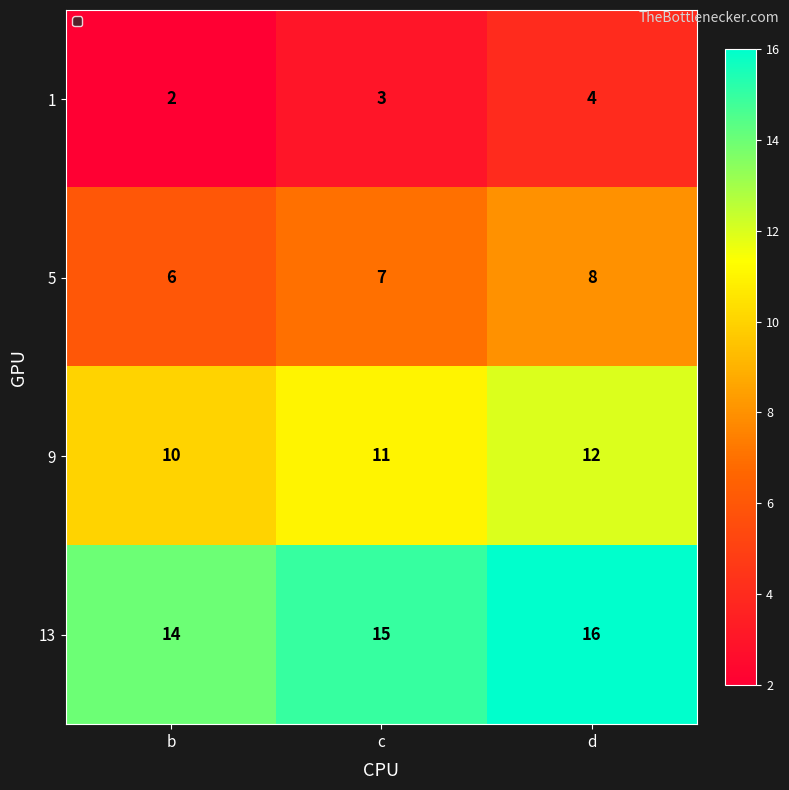

What is the greatest value displayed?

16